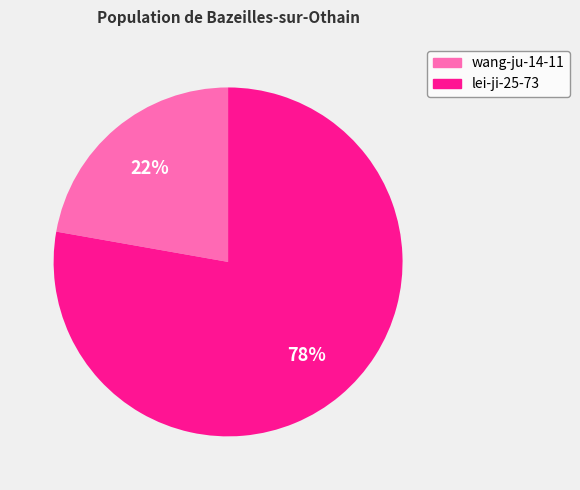

Does wang-ju-14-11 account for over 50% of the chart?

No